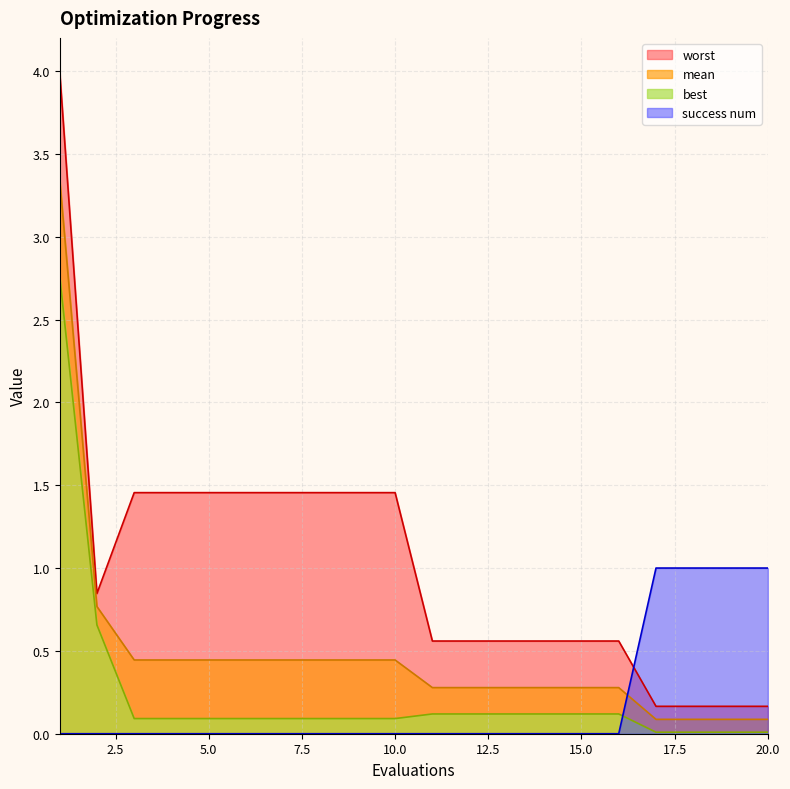

Reading right to left, extract all data points from this chart.

mean: 0.1	0.1	0.1	0.1	0.3	0.3	0.3	0.3	0.3	0.3	0.4	0.4	0.4	0.4	0.4	0.4	0.4	0.4	0.8	3.4
best: 0.0	0.0	0.0	0.0	0.1	0.1	0.1	0.1	0.1	0.1	0.1	0.1	0.1	0.1	0.1	0.1	0.1	0.1	0.7	2.8
worst: 0.2	0.2	0.2	0.2	0.6	0.6	0.6	0.6	0.6	0.6	1.5	1.5	1.5	1.5	1.5	1.5	1.5	1.5	0.8	4.0
success num: 1.0	1.0	1.0	1.0	0.0	0.0	0.0	0.0	0.0	0.0	0.0	0.0	0.0	0.0	0.0	0.0	0.0	0.0	0.0	0.0